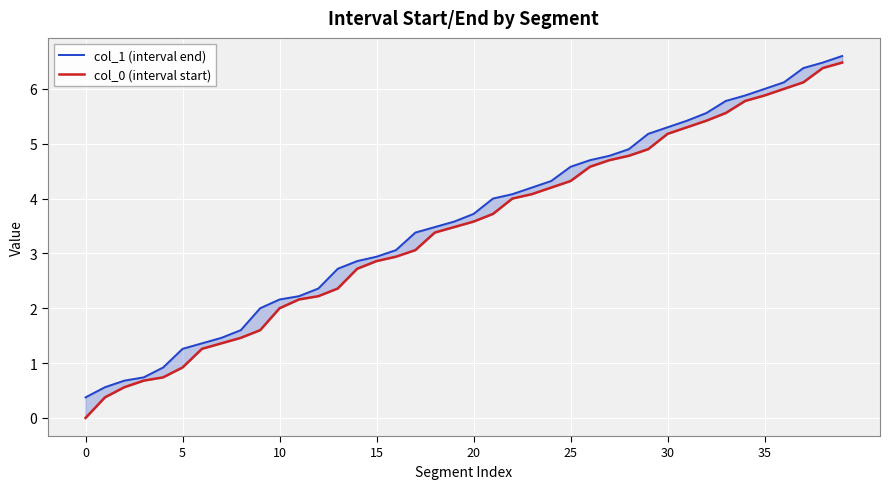

What is the maximum value for col_1 (interval end)?

6.6